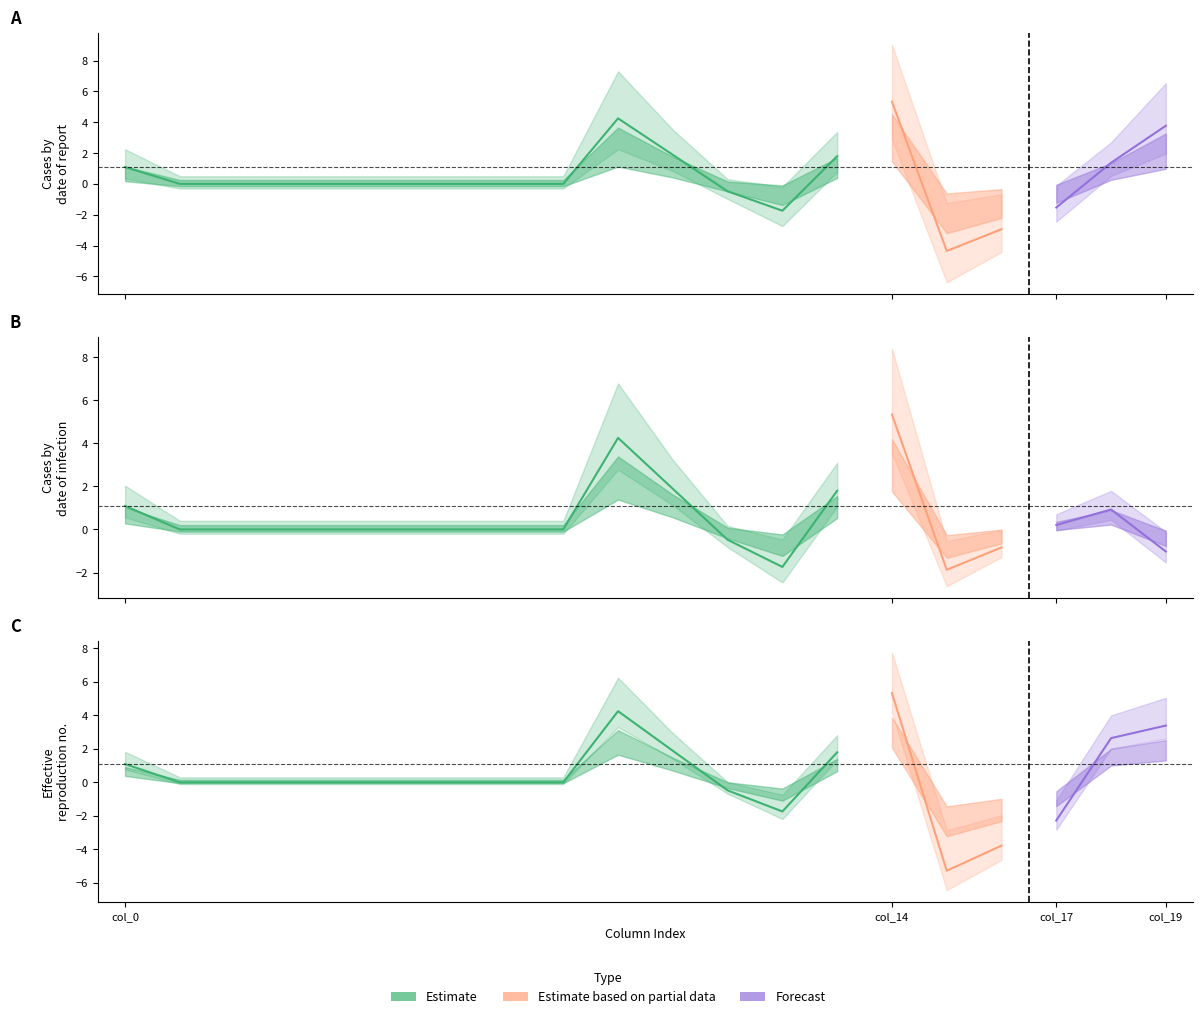

True or false: row2 has a value of -4.8 at 18.

False